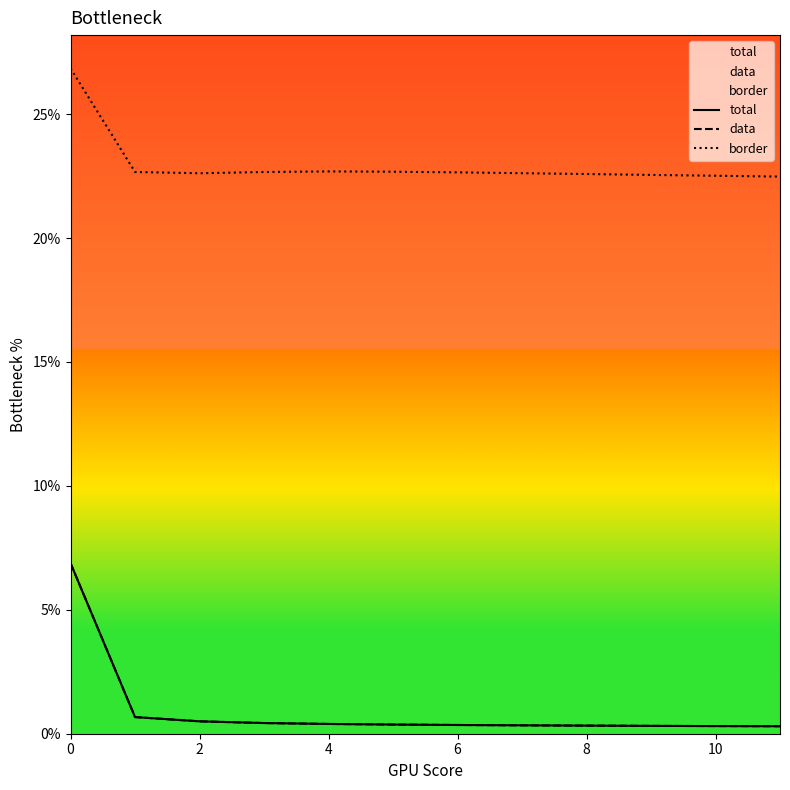

What is the label of the 1st point from the right?

11